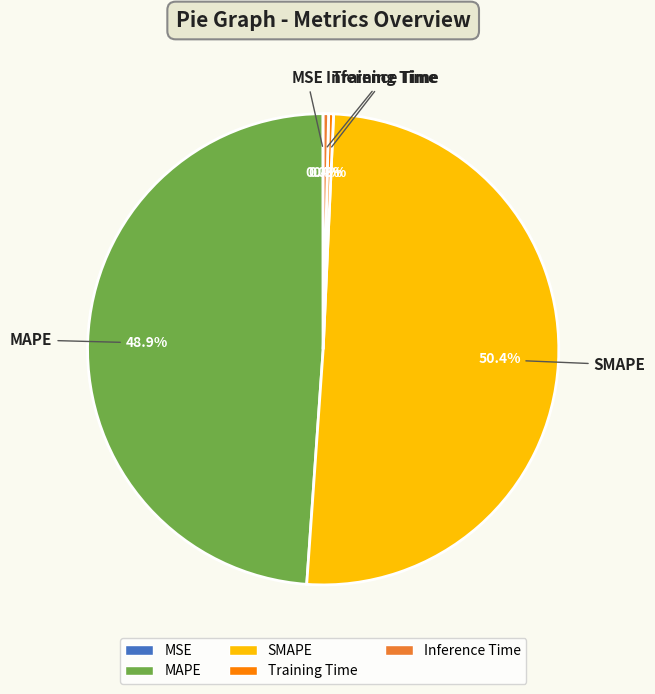

The MAPE slice represents 49% of the pie. True or false?

True